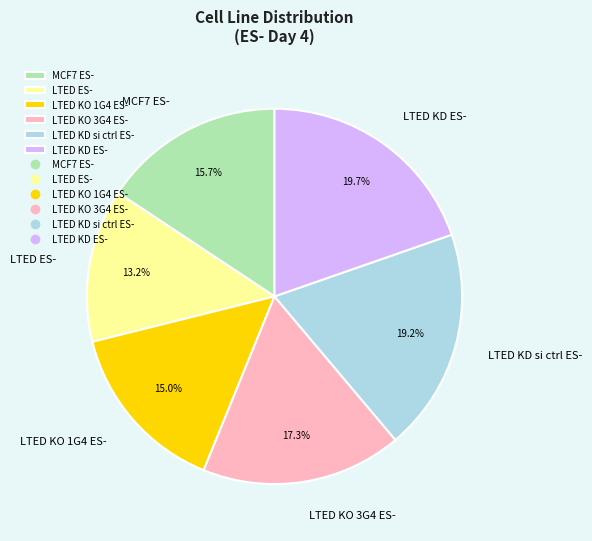

What portion of the pie excludes LTED KO 1G4 ES-?

85.0%